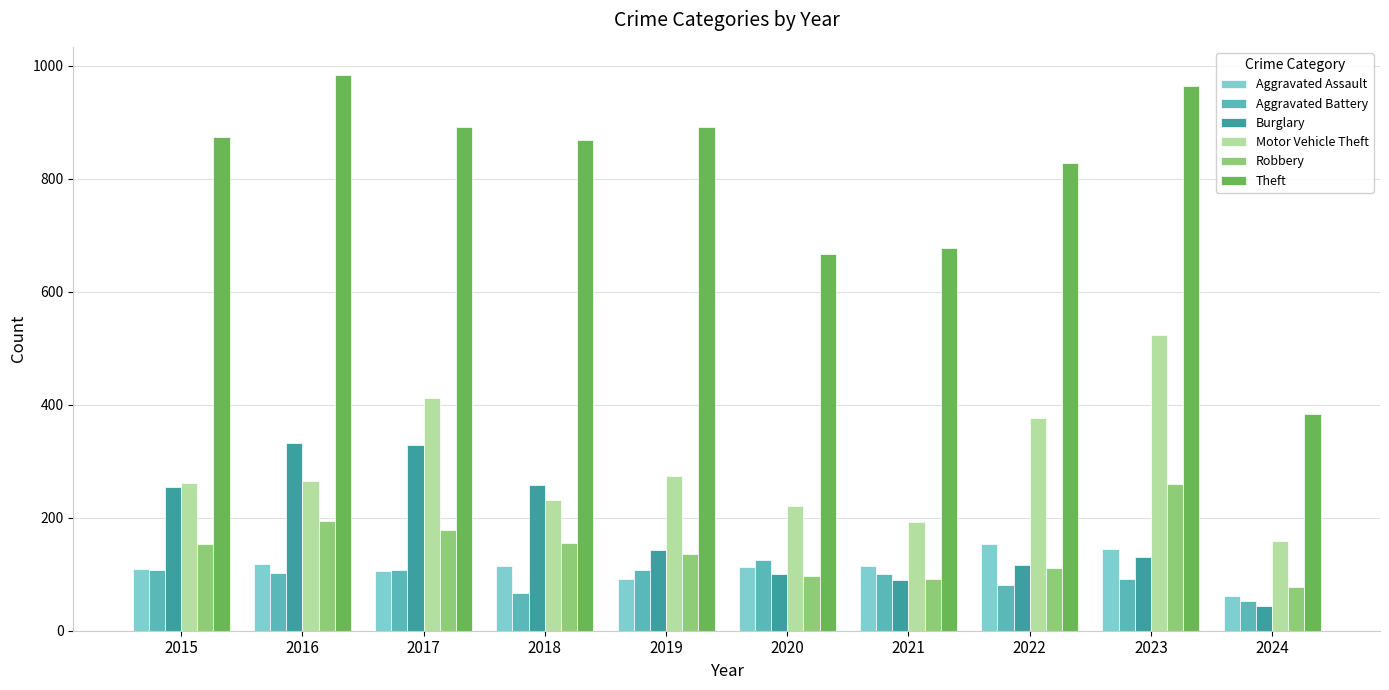

Which series has the widest spread of values?

Theft